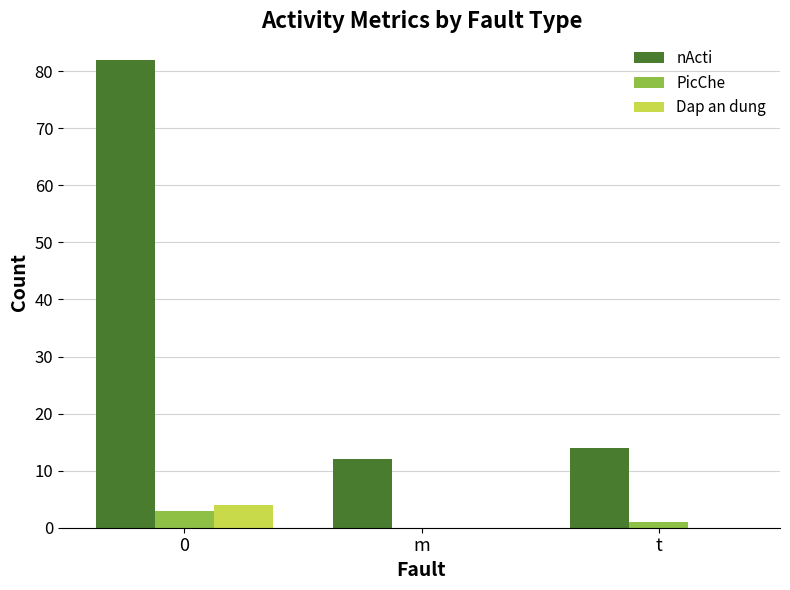

Count the number of categories in the chart.

3